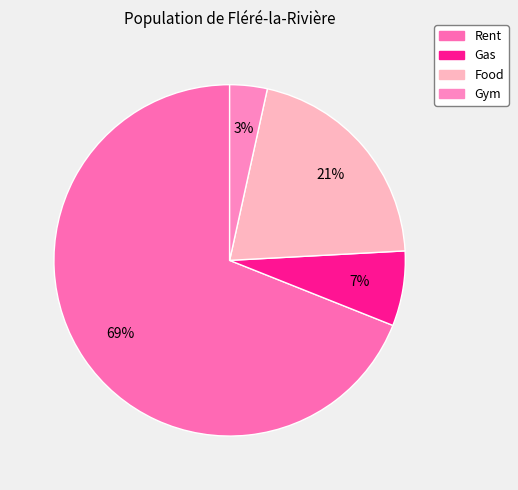

Is it true that Gas is 7% of the pie?

True